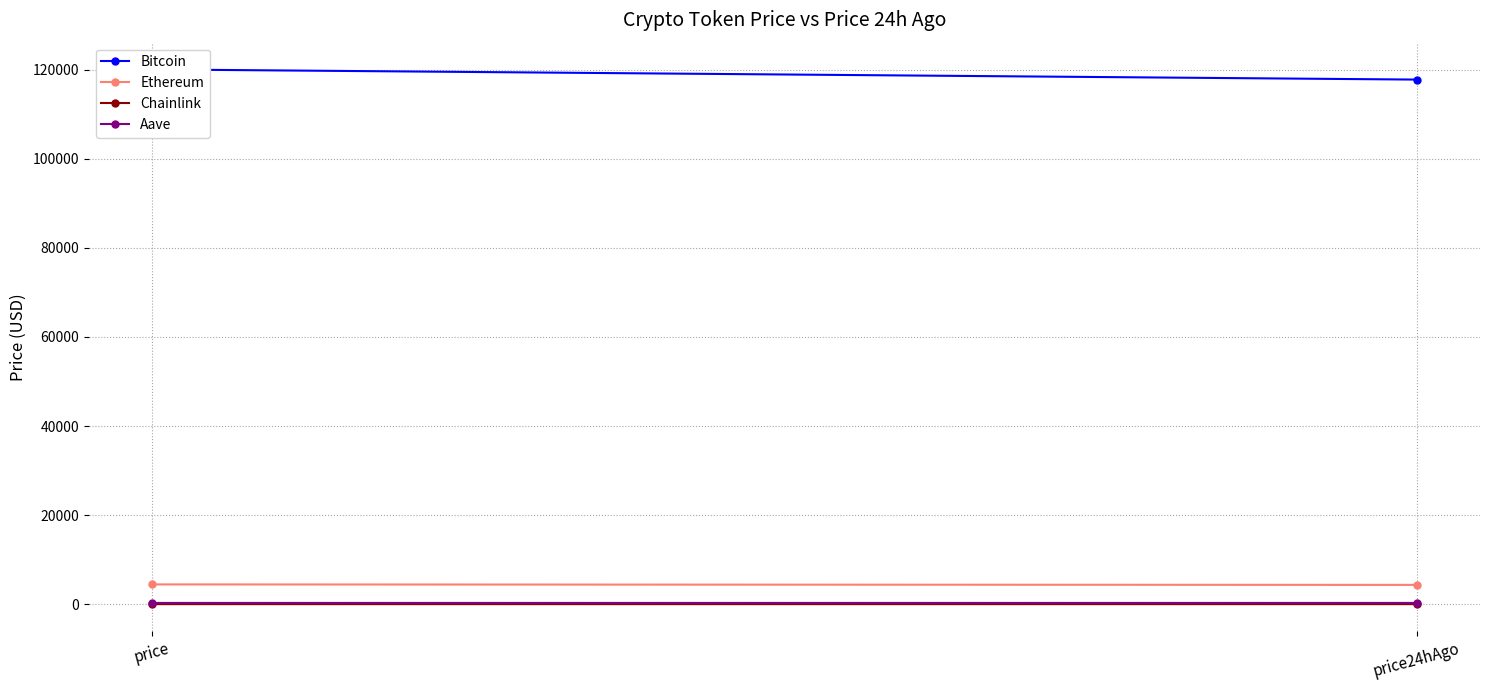

What is the maximum value for Chainlink?

22.5